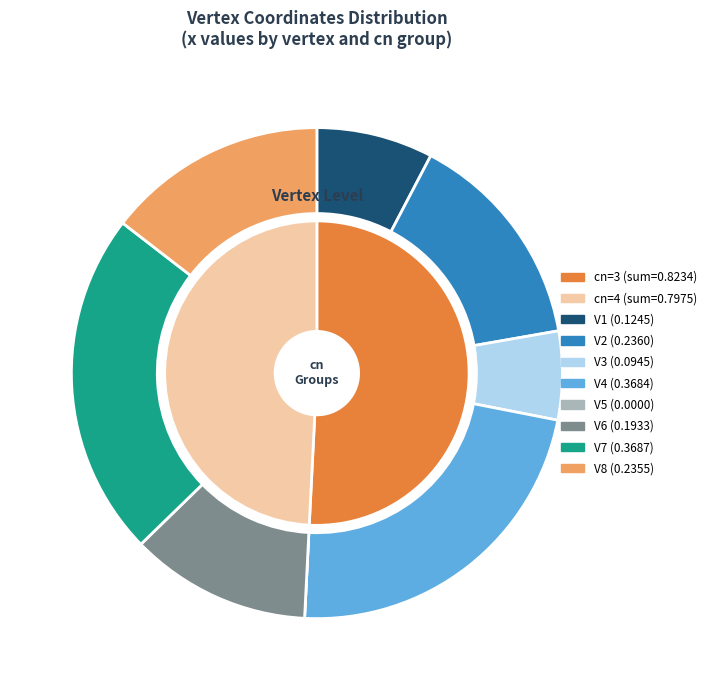

To the nearest percent, what is the difference between the V7 and V5 slice percentages?

23%